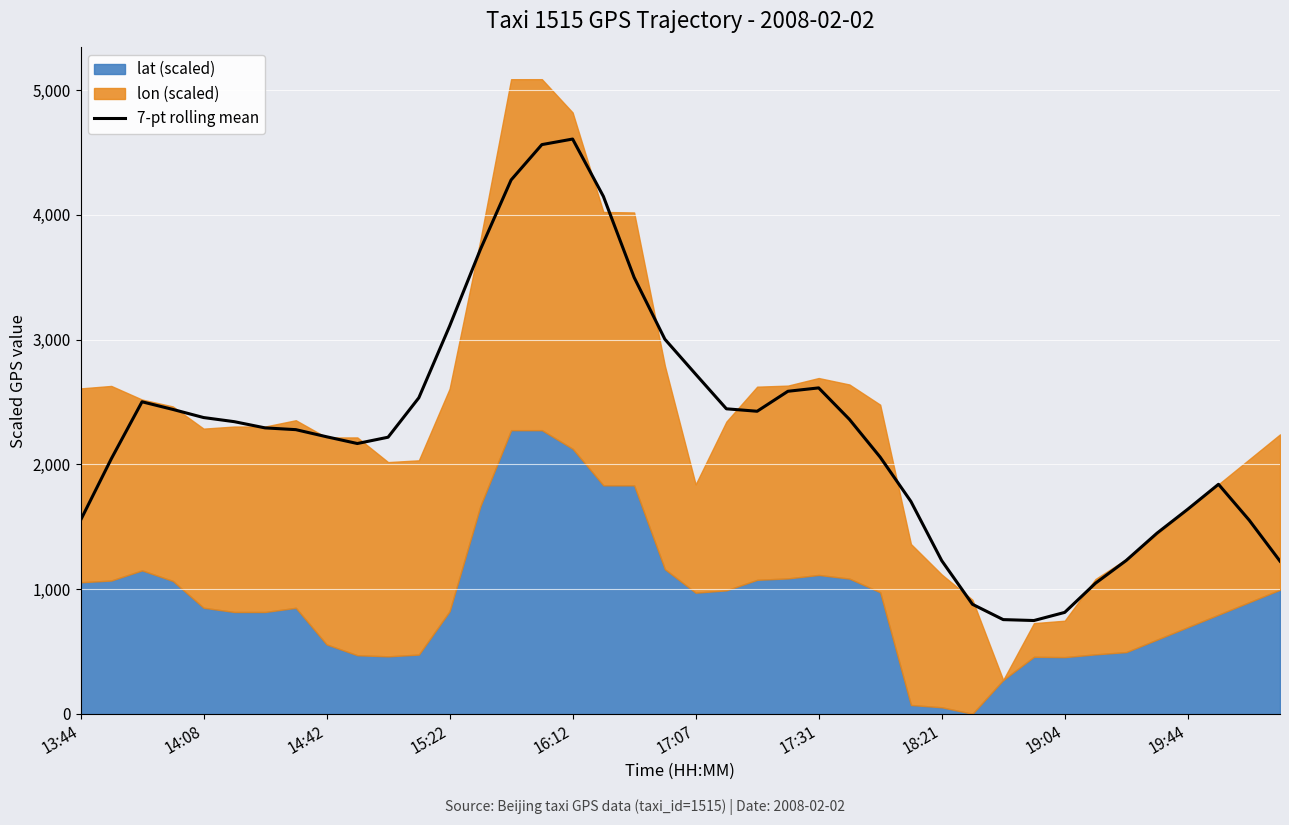

Count the number of values greater than 2291.

20